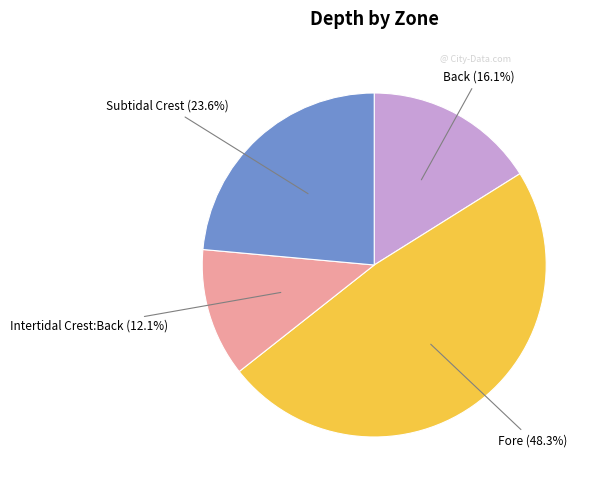

To the nearest percent, what is the combined percentage of Fore and Subtidal Crest?

72%